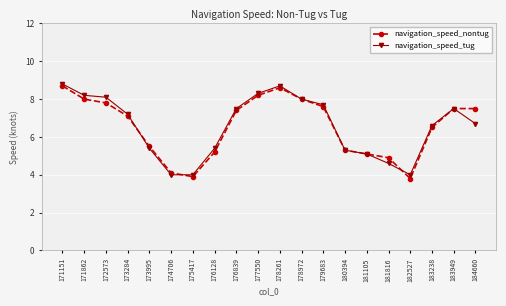

What is the minimum value for navigation_speed_nontug?

3.8